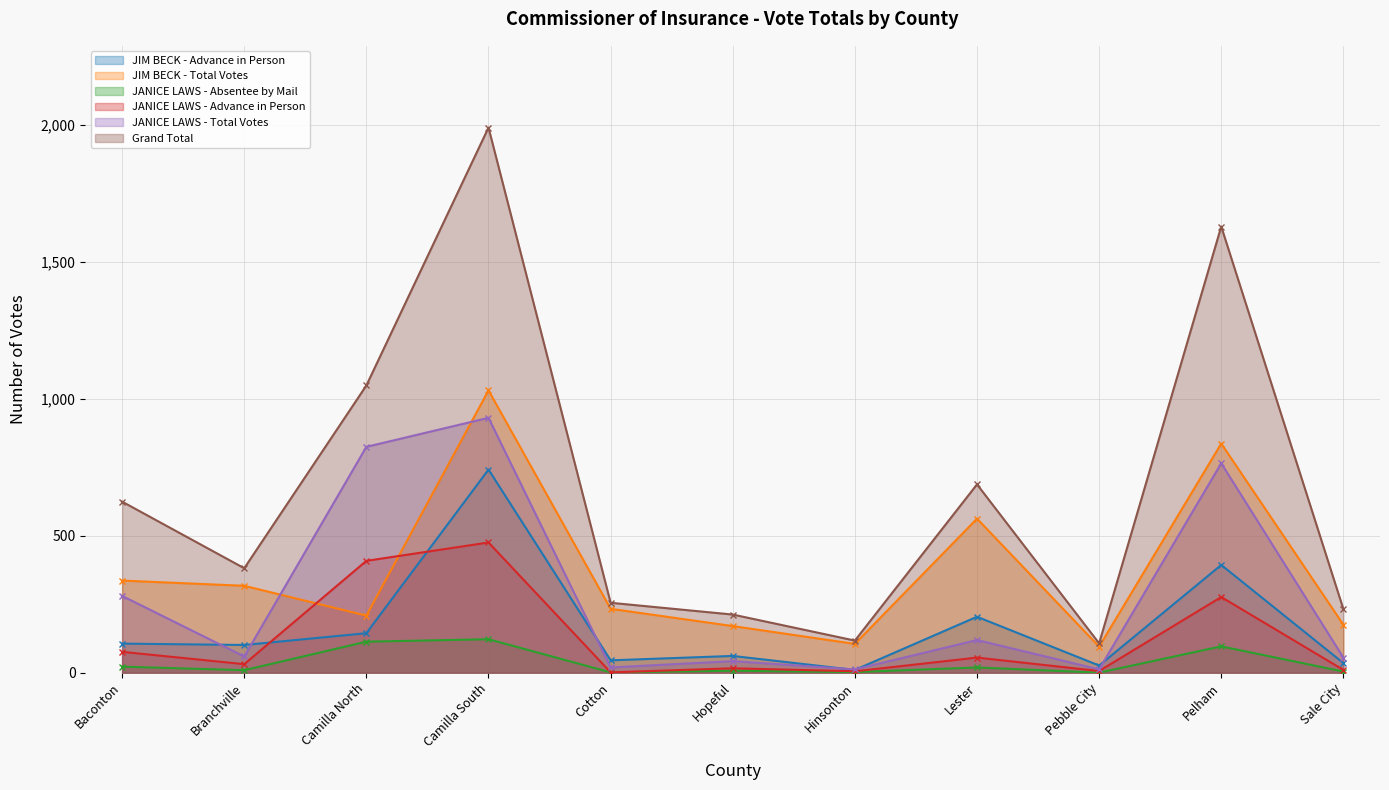

True or false: JANICE LAWS - Advance in Person has more than 1 points higher than both neighbors.

True